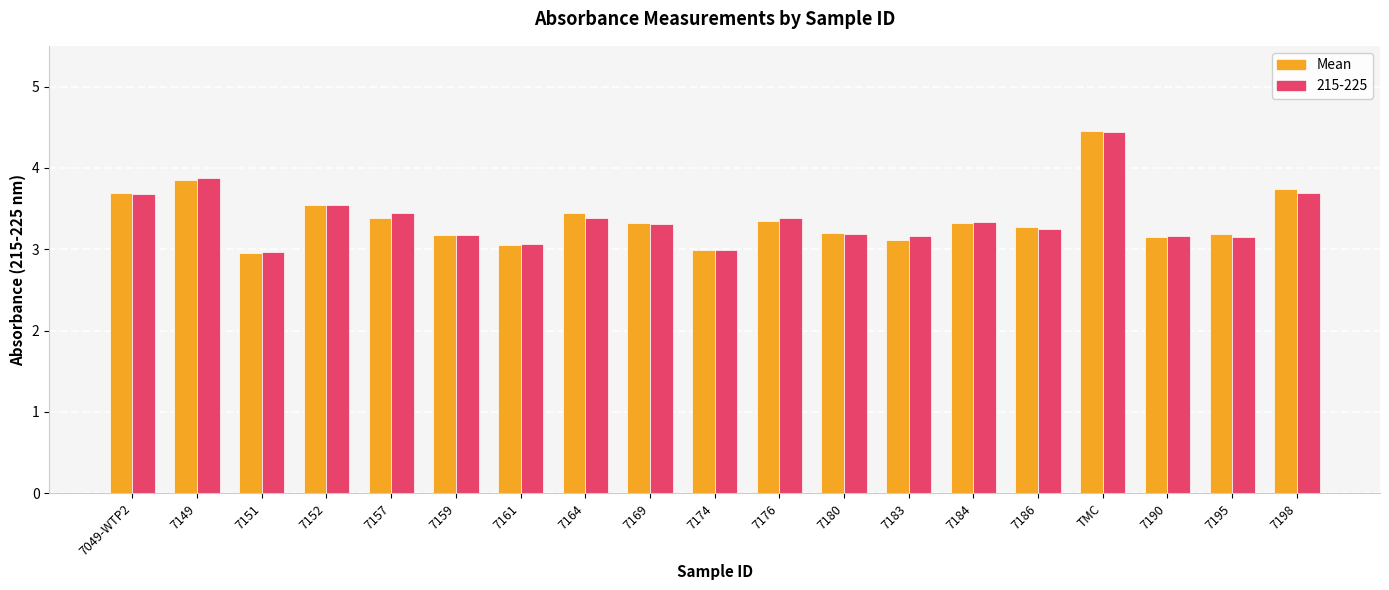

What is the difference between the second highest and minimum values in the 215-225 series?

0.9